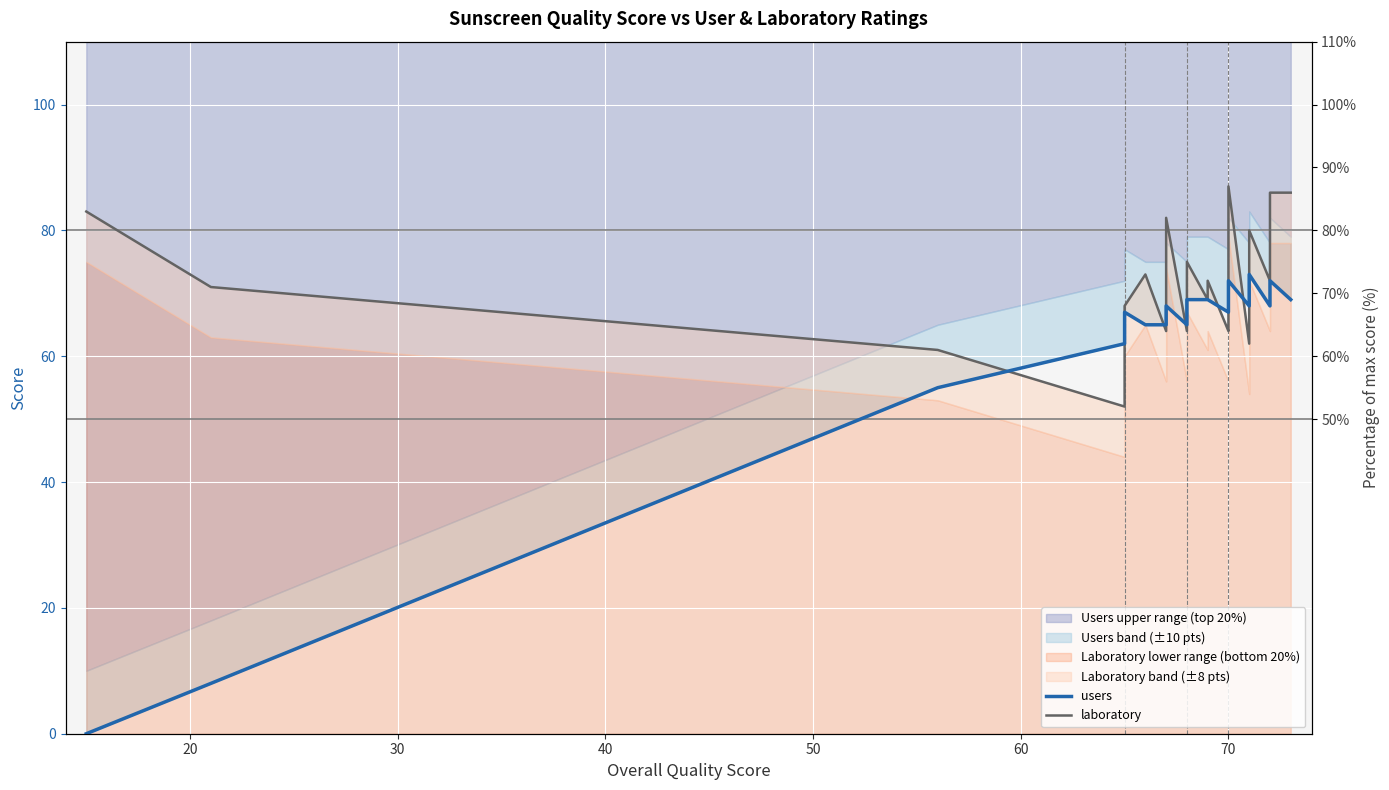

List the series in order of their peak value, lowest first.

users, laboratory